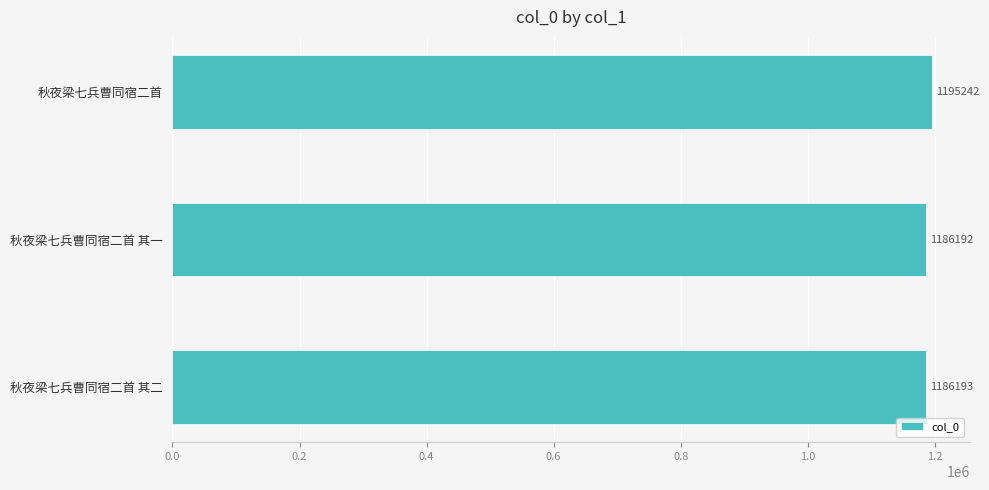

The value at 秋夜梁七兵曹同宿二首 其二 is 1186193. True or false?

True